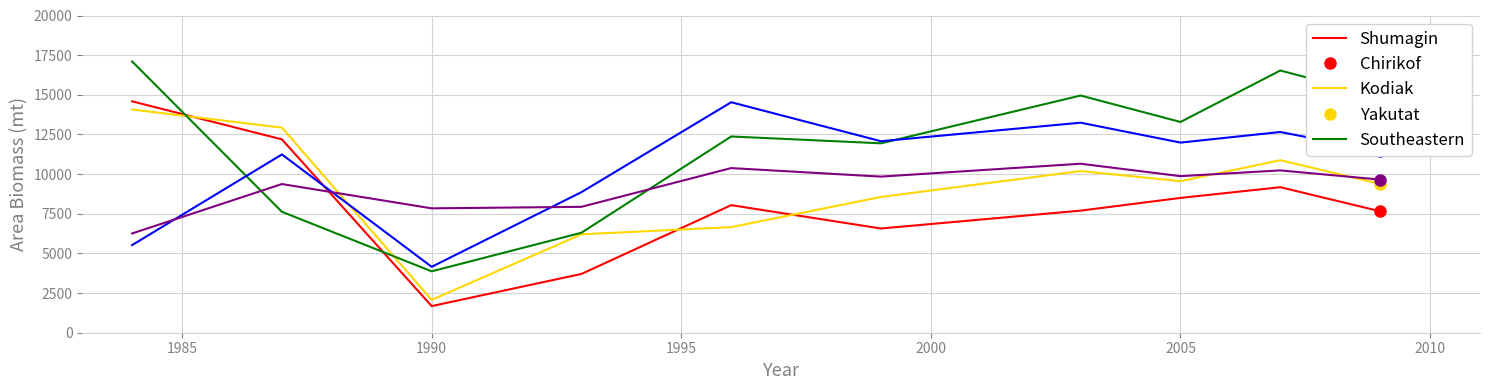

True or false: Chirikof and Yakutat intersect in this chart.

True